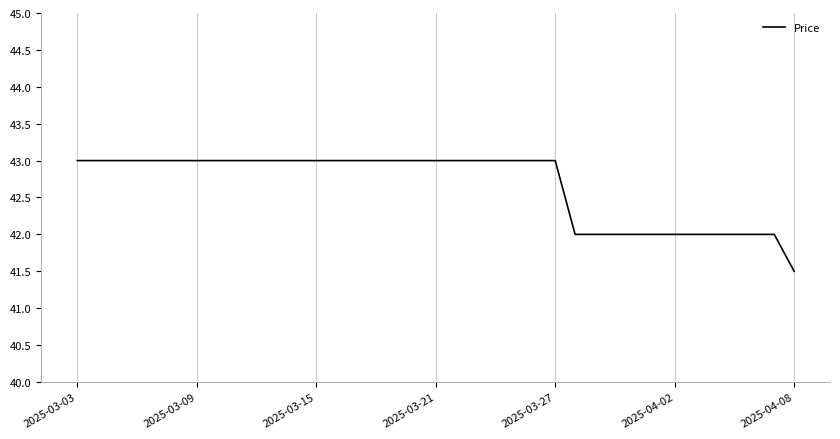

What is the difference between the maximum and minimum values?

1.5